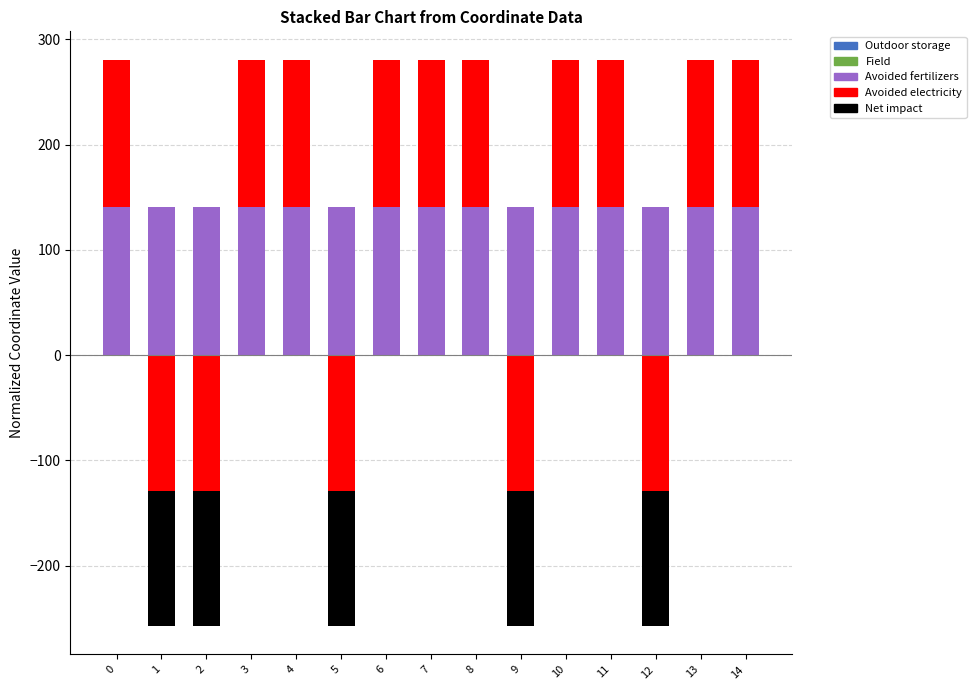

List the labels in order of Net impact value, smallest first.

1, 2, 5, 9, 12, 14, 13, 7, 6, 8, 10, 11, 4, 3, 0